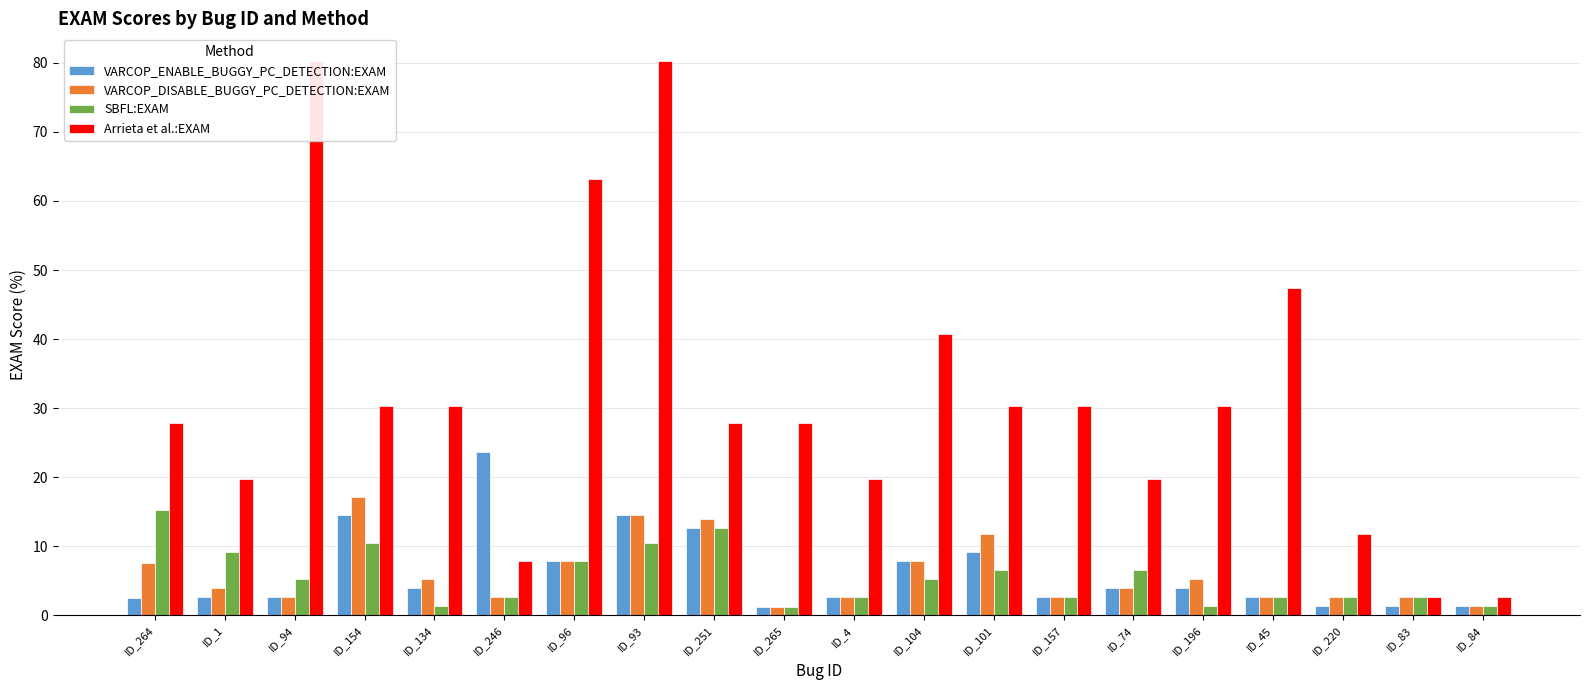

Between ID_101 and ID_1, which is larger?

ID_101